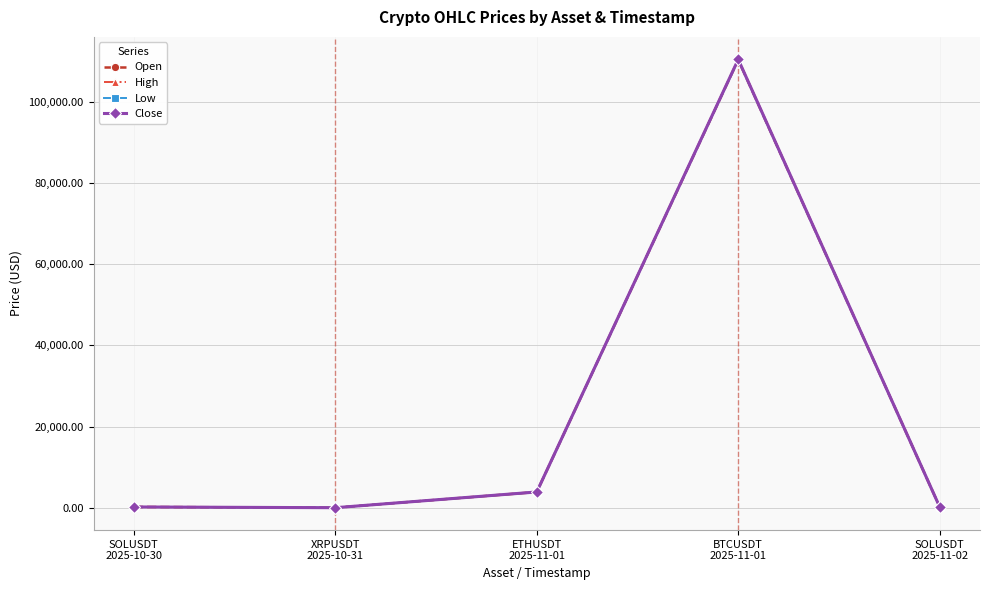

What is the maximum value for Low?

110328.7